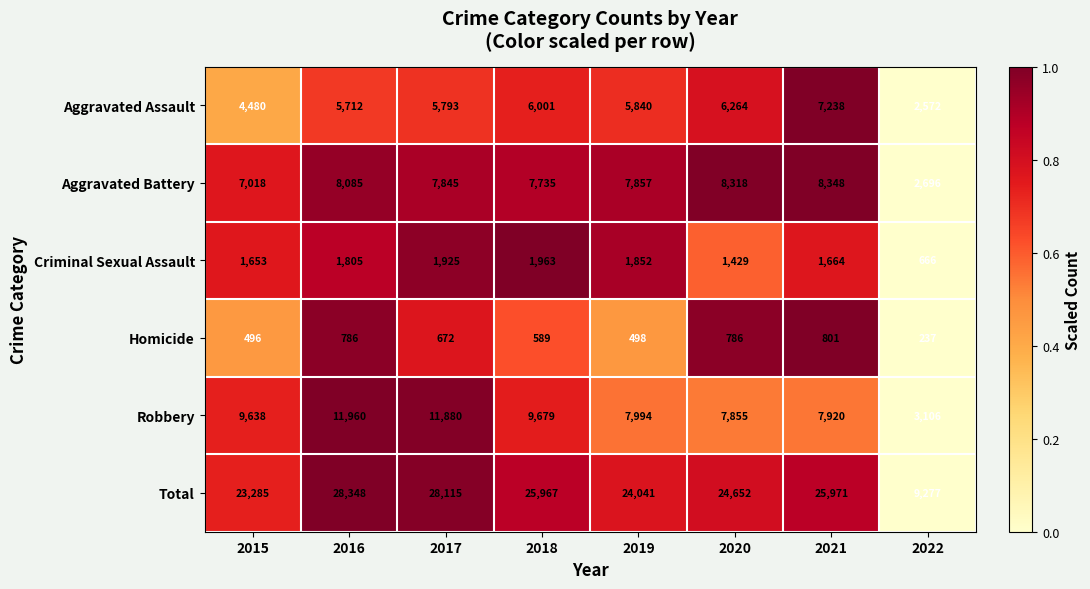

True or false: Homicide has a value of 1160 at 2017.

False